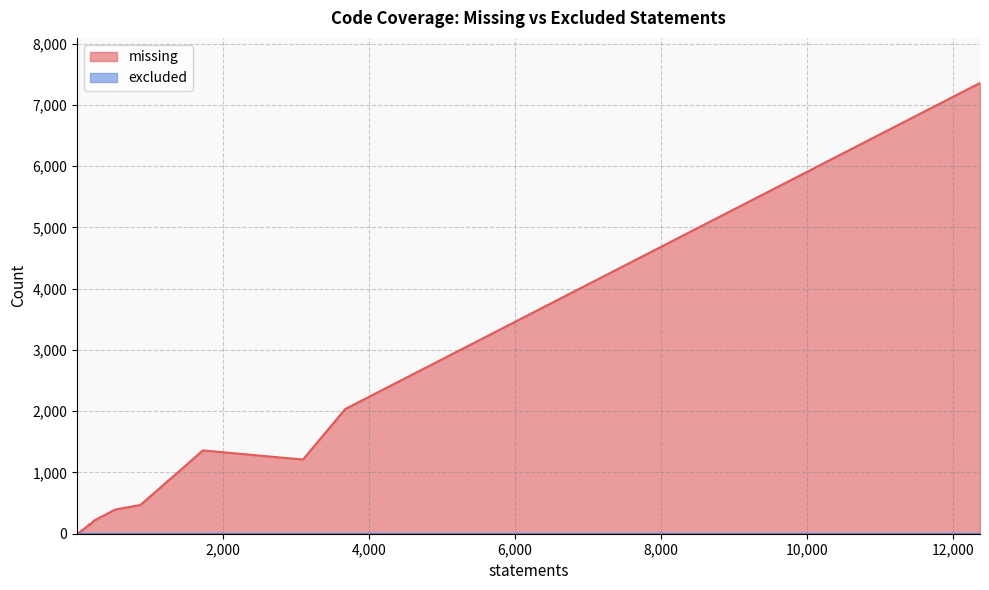

Is it true that excluded equals 0 at 73?

True